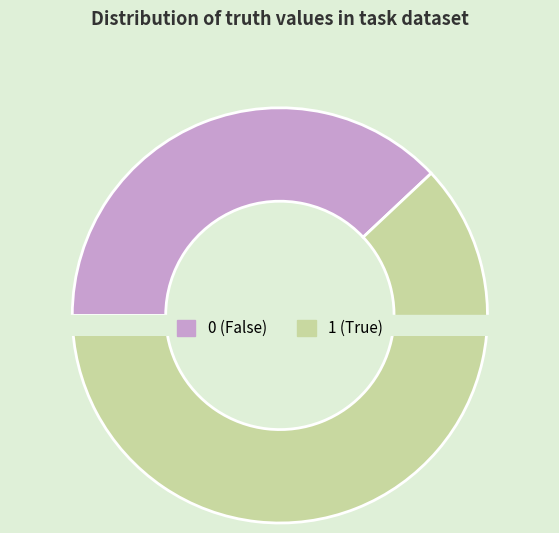

Which category has the biggest portion of the pie?

1